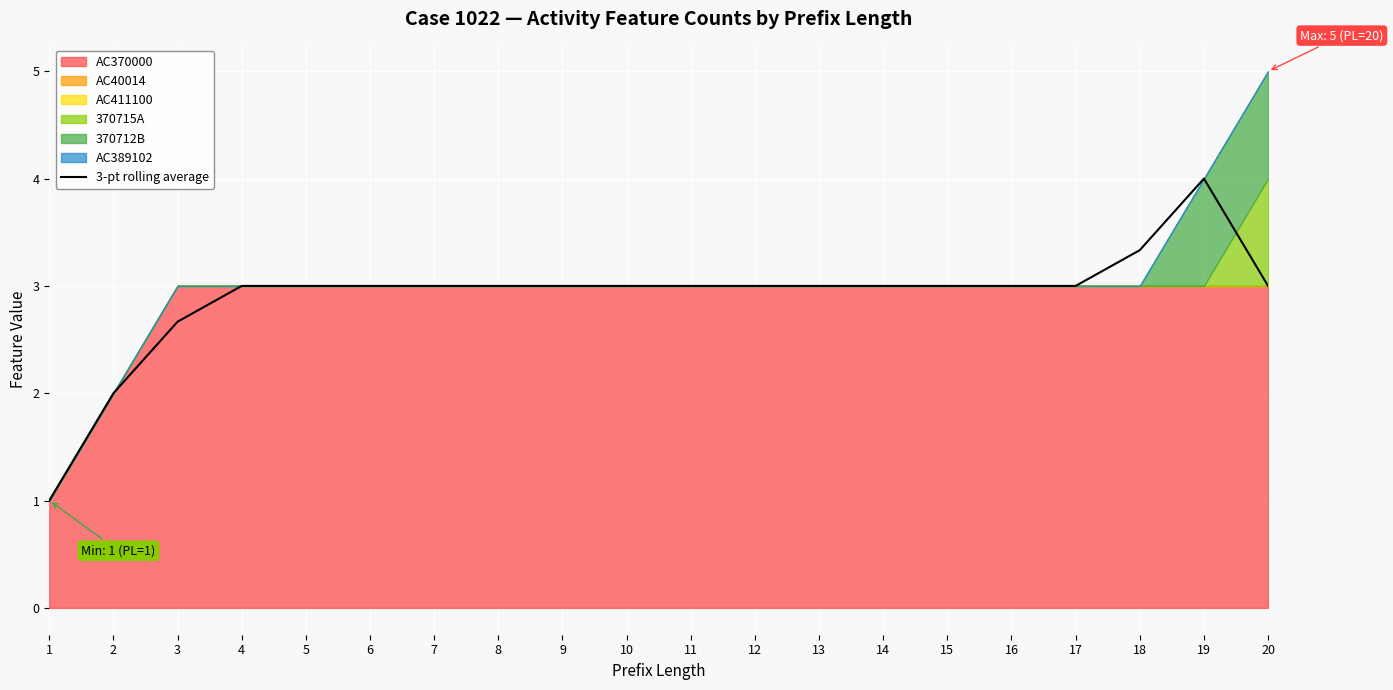

Rank the categories by value from highest to lowest.

19, 18, 4, 5, 6, 7, 8, 9, 10, 11, 12, 13, 14, 15, 16, 17, 20, 3, 2, 1